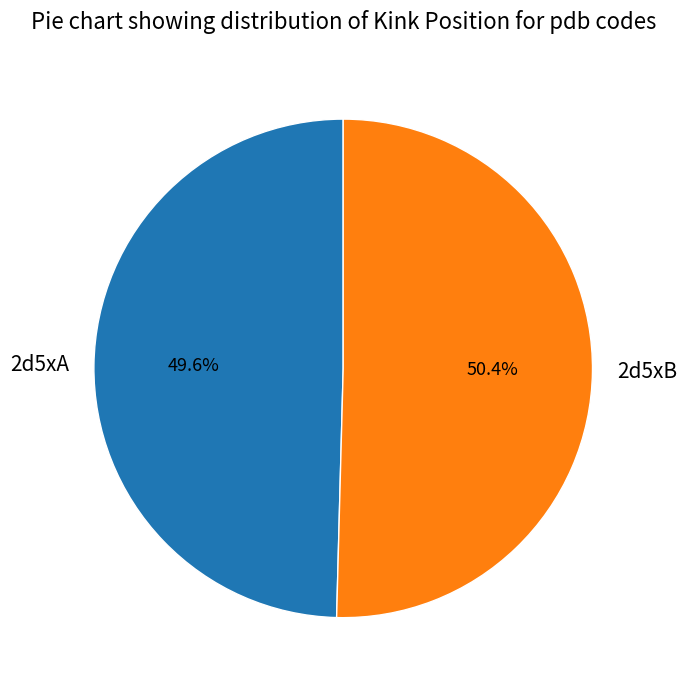

Approximately how many times larger is the value at 2d5xB compared to 2d5xA?

1.0